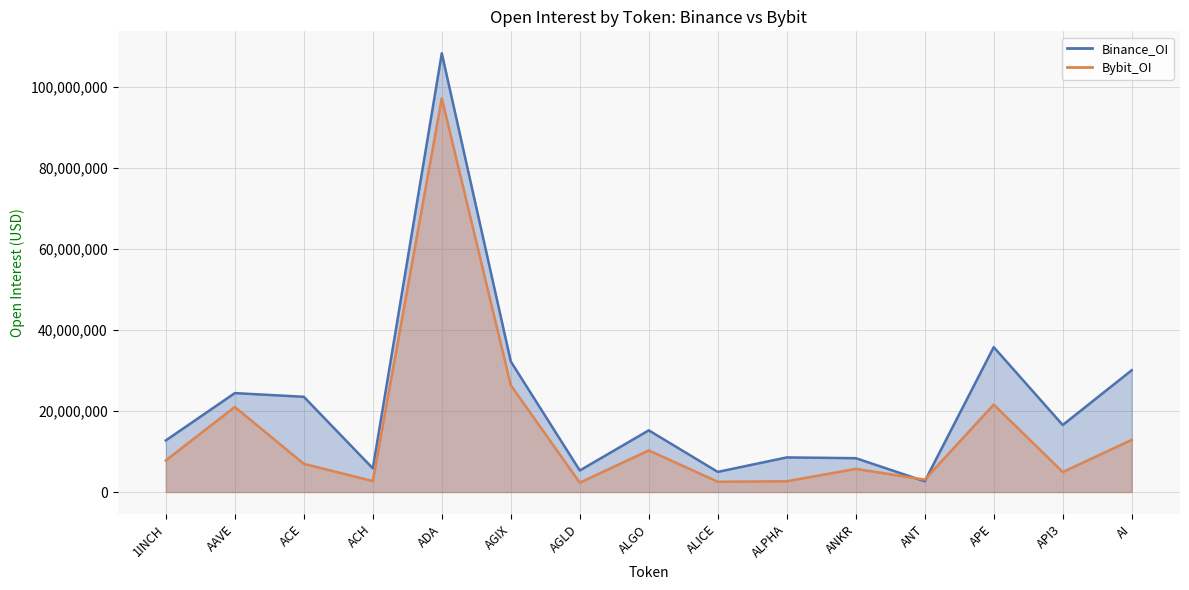

True or false: Binance_OI has more than 2 interior local peaks.

True